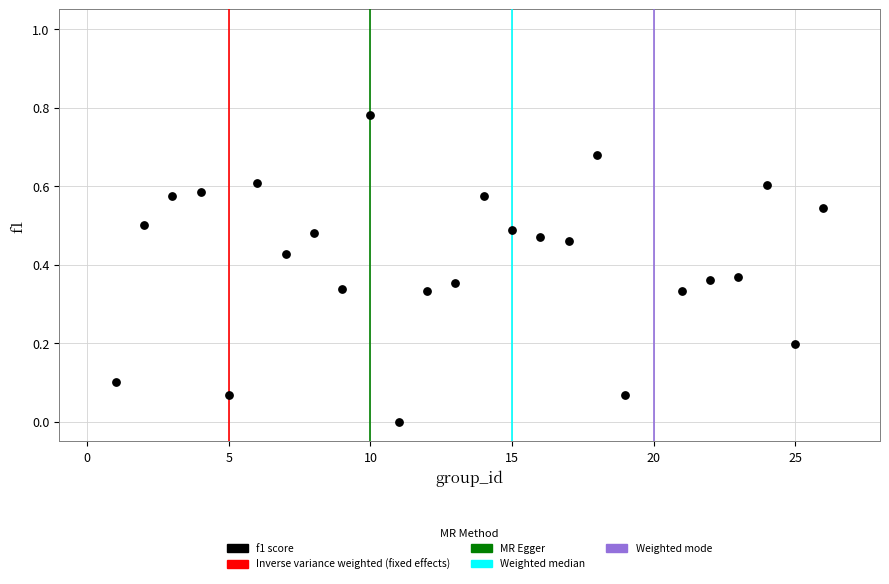

What is the range of X values (max minus min)?

25.0